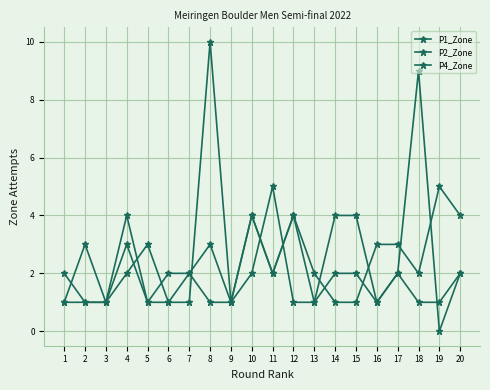

List the series in order of their overall mean, lowest first.

P1_Zone, P4_Zone, P2_Zone